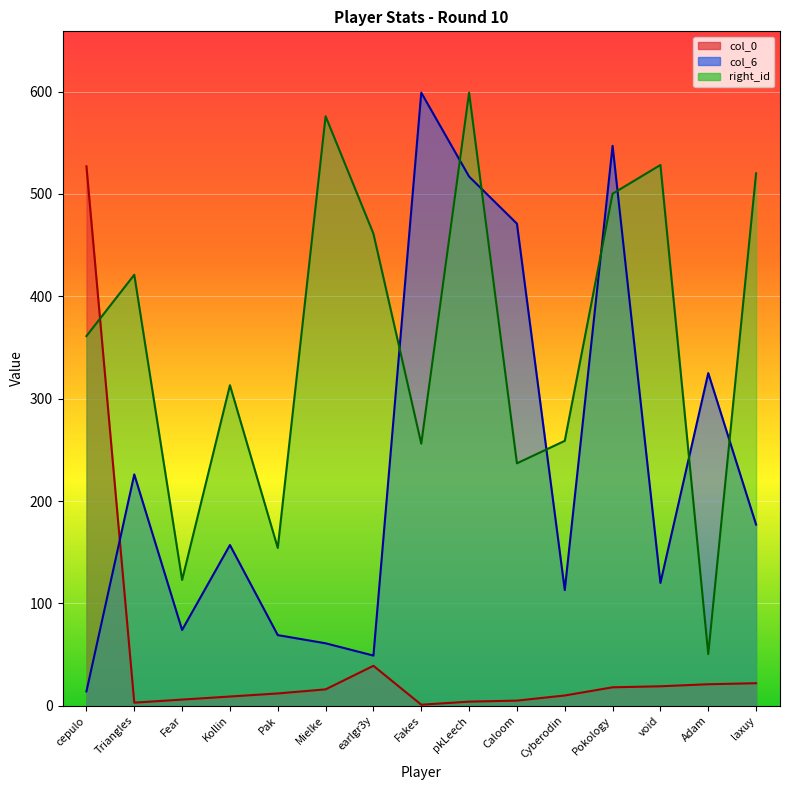

What is the label of the 7th point from the left?

earlgr3y